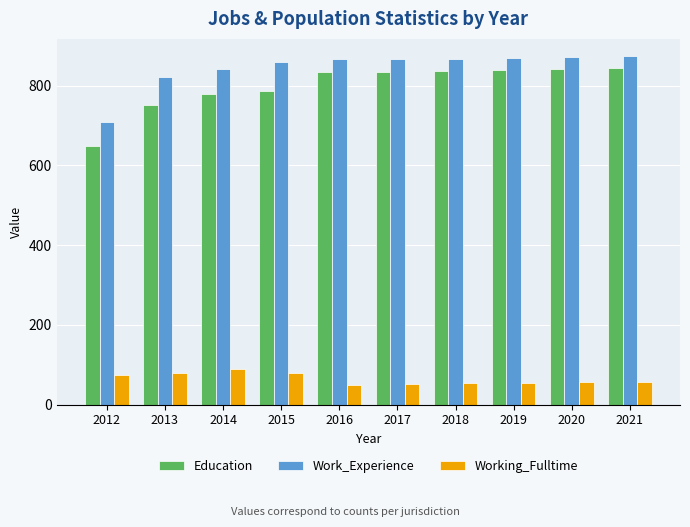

How many values in the Education series are below 835?

5